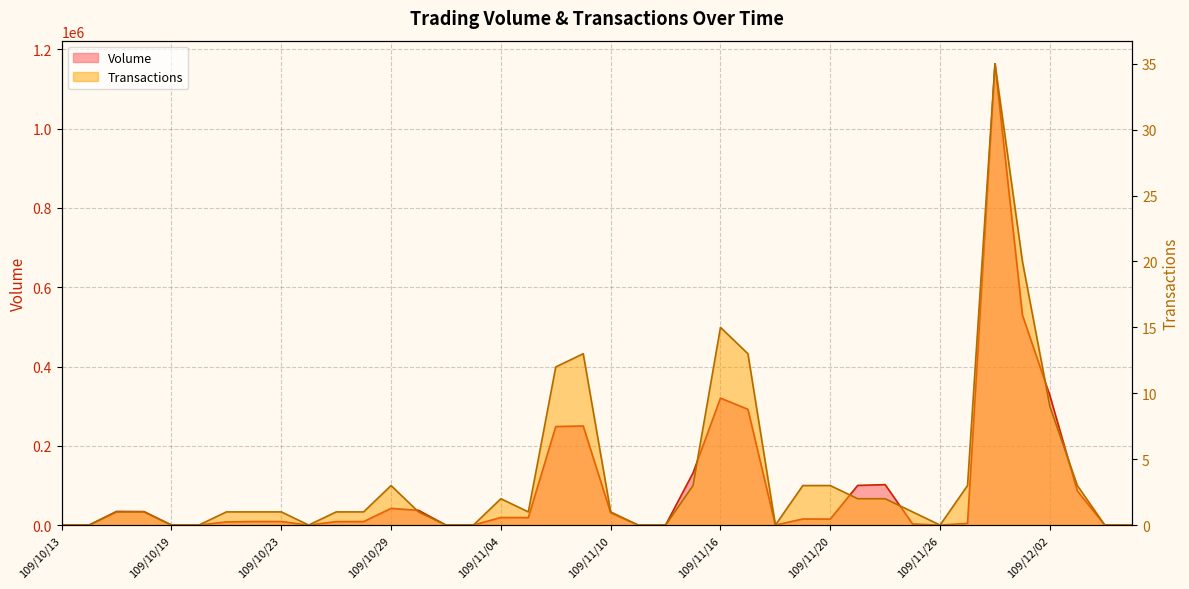

What is the label of the 2nd point from the left?

109/10/14